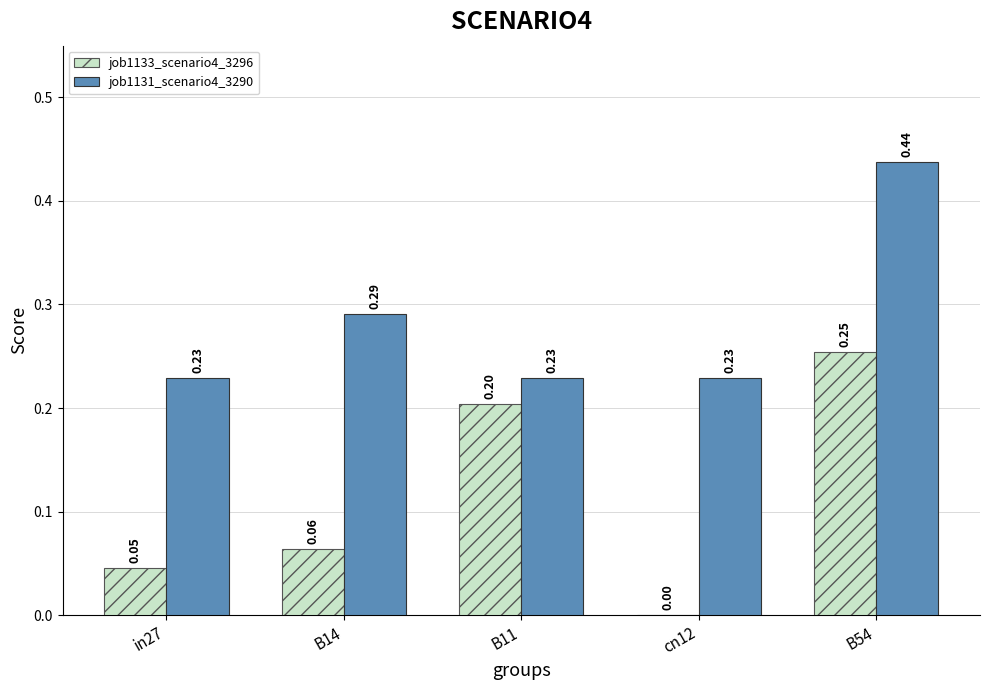

What is the sum of the job1131_scenario4_3290 values at B11 and B54?

0.7